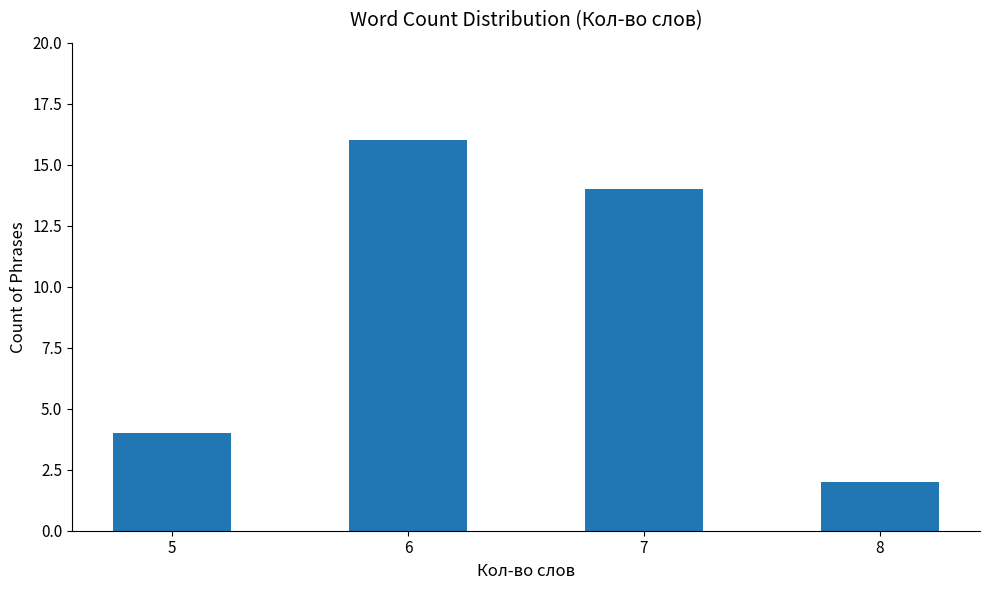

Rank the categories by value from lowest to highest.

8, 5, 7, 6